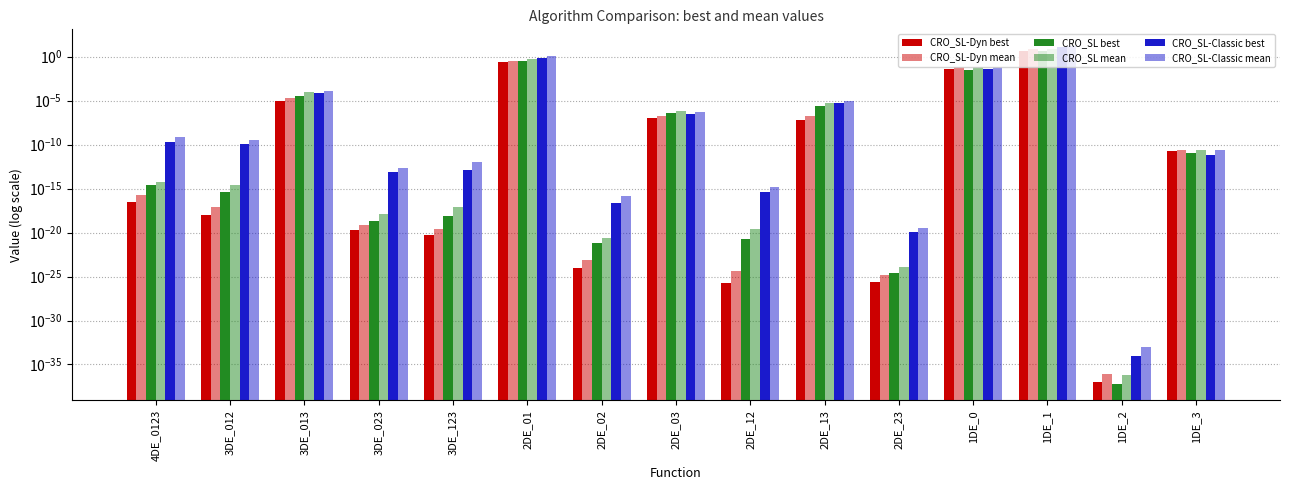

Which has a higher value, 2DE_01 or 1DE_0?

2DE_01